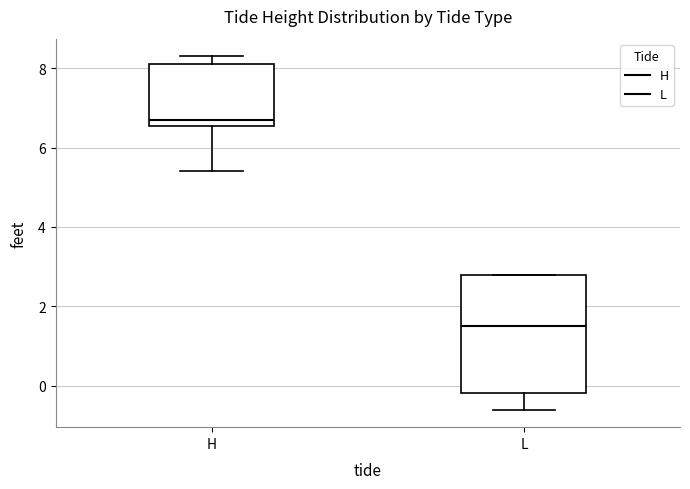

Which box's median line is the lowest?

L